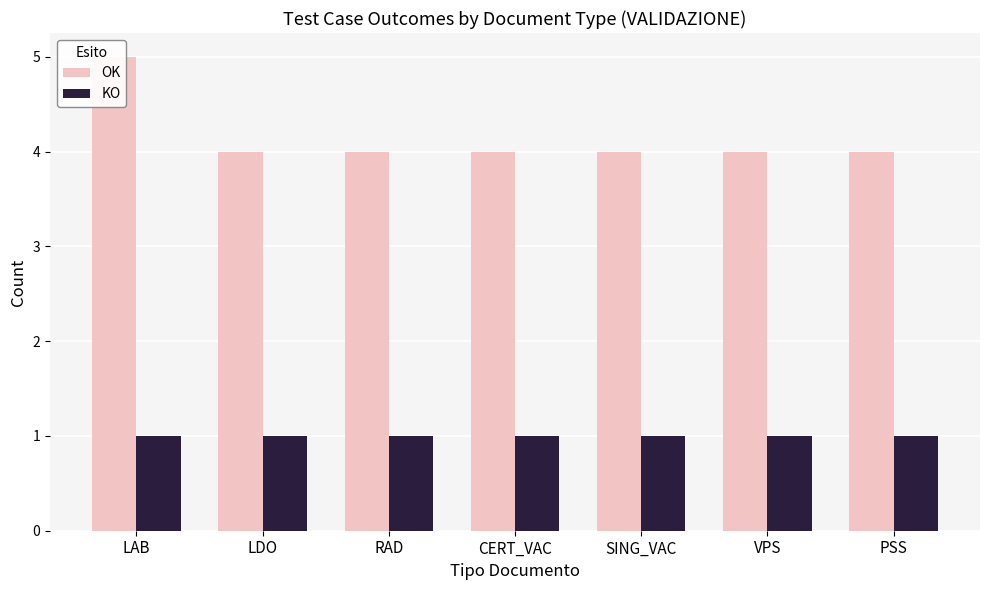

Reading right to left, transcribe all the data shown in this chart.

OK: 4	4	4	4	4	4	5
KO: 1	1	1	1	1	1	1